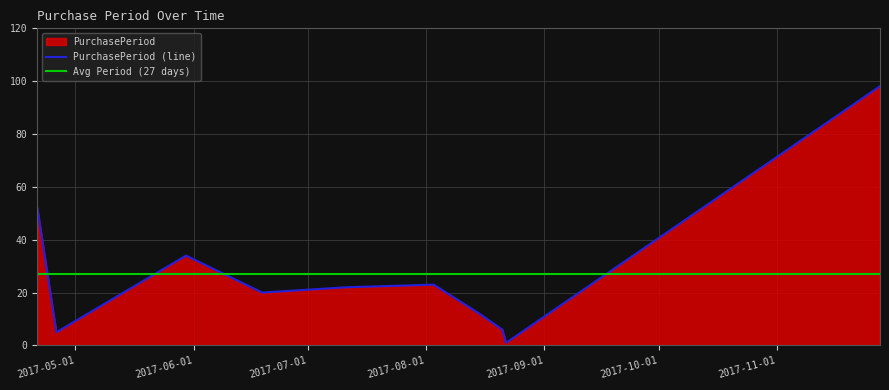

Reading left to right, list all the values displayed in this chart.

52	5	34	20	22	23	12	6	1	98